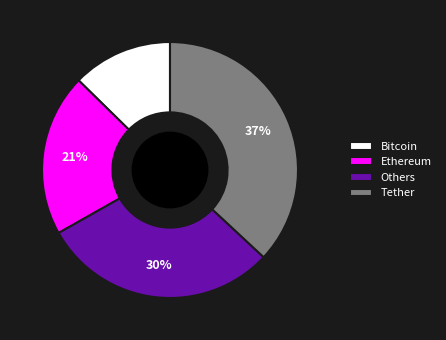

Is the sum of Ethereum and Tether greater than half?

Yes